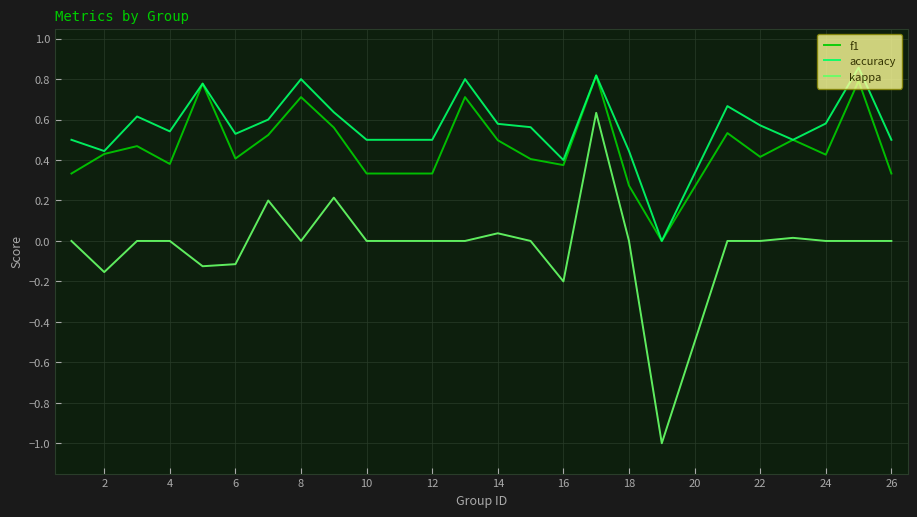

Which series has the largest range (max minus min)?

kappa